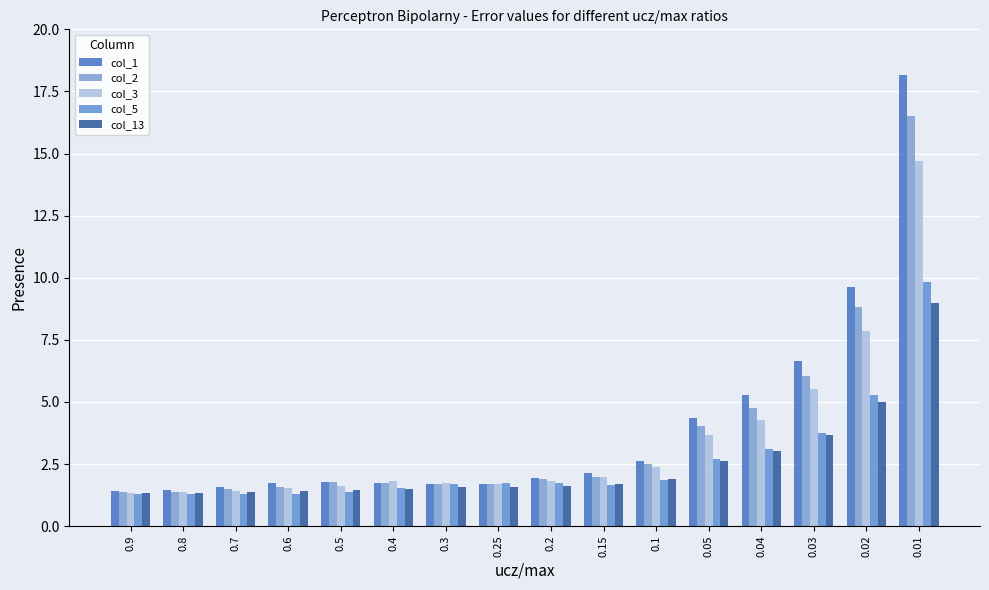

At which label does col_3 reach its minimum?

0.9